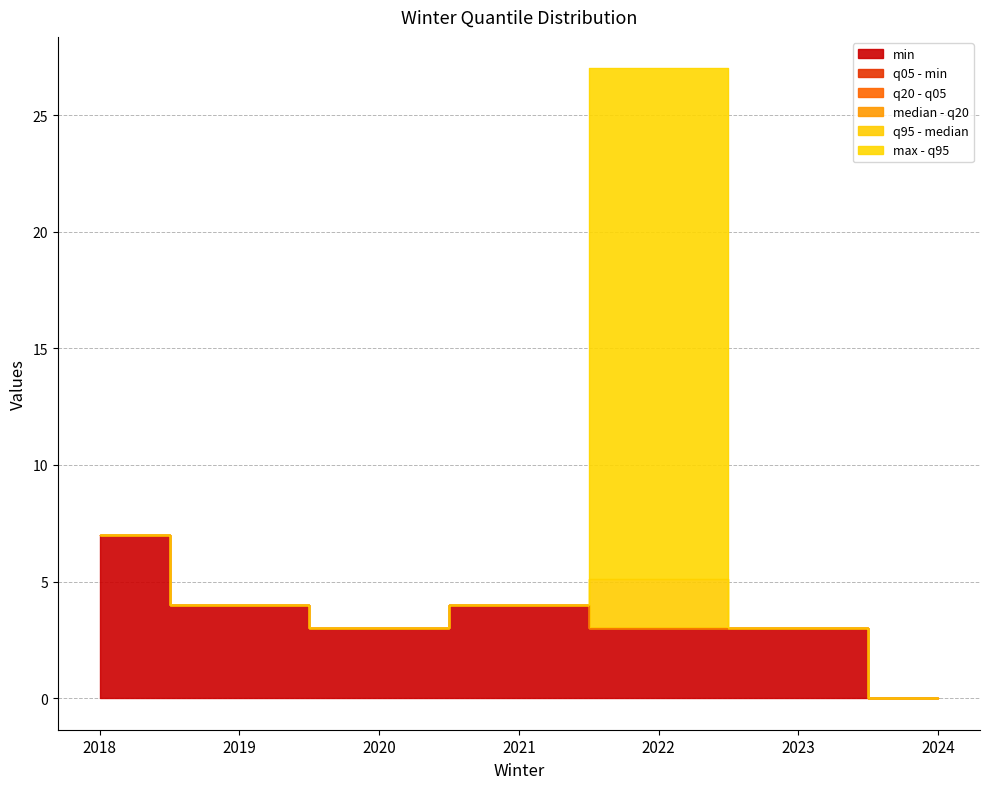

True or false: min and max intersect in this chart.

False